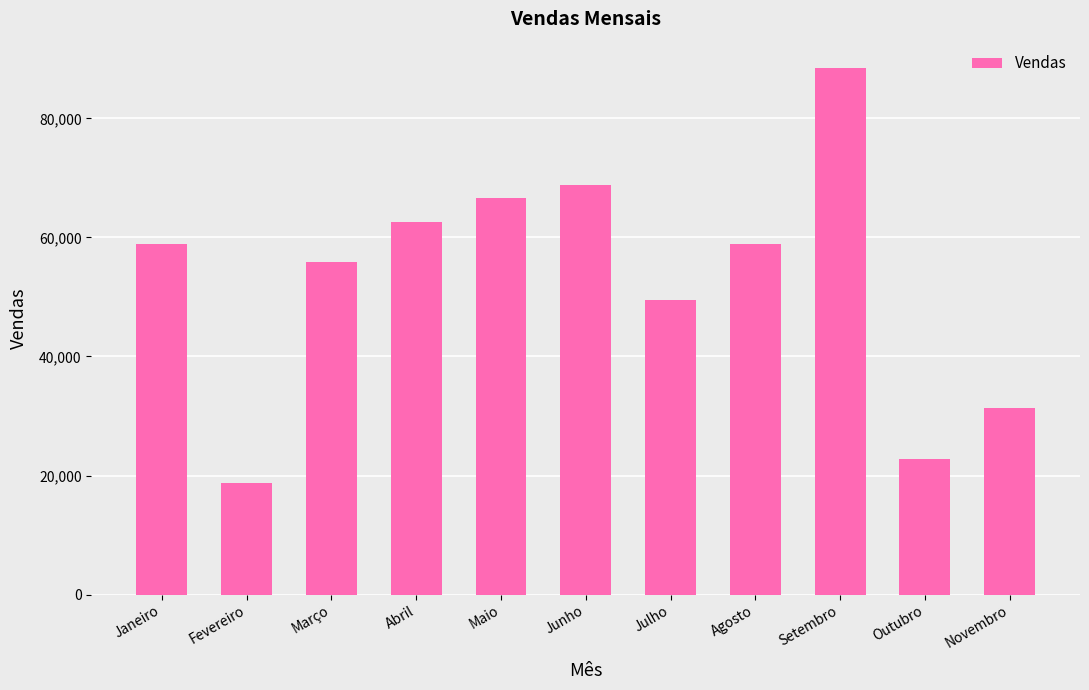

What is the value of the 10th bar from the left?

22810